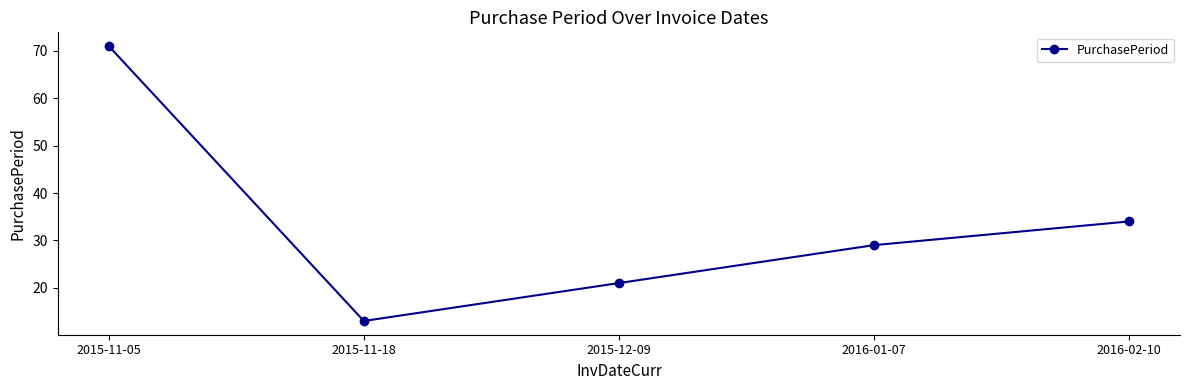

Which has a higher value, 2015-11-18 or 2016-01-07?

2016-01-07